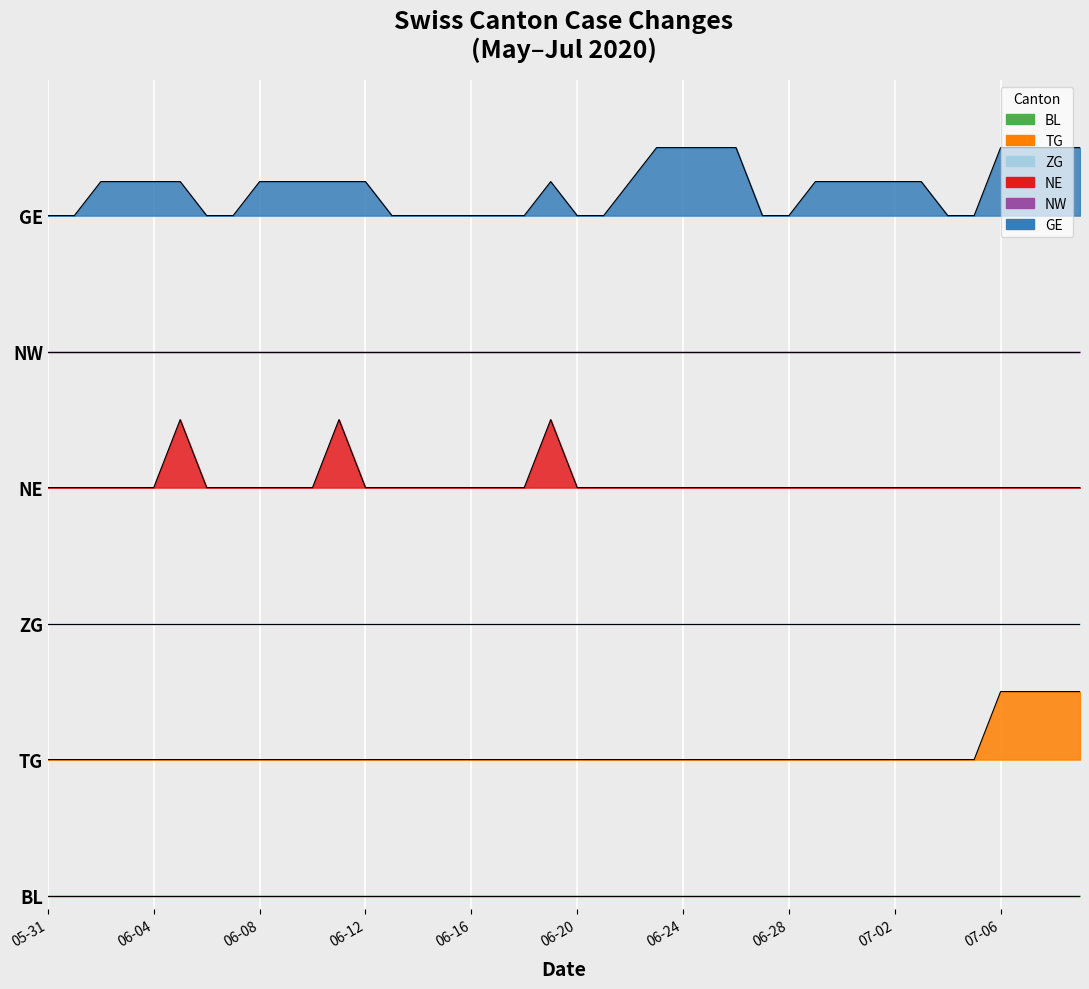

True or false: TG and GE cross at least once.

False